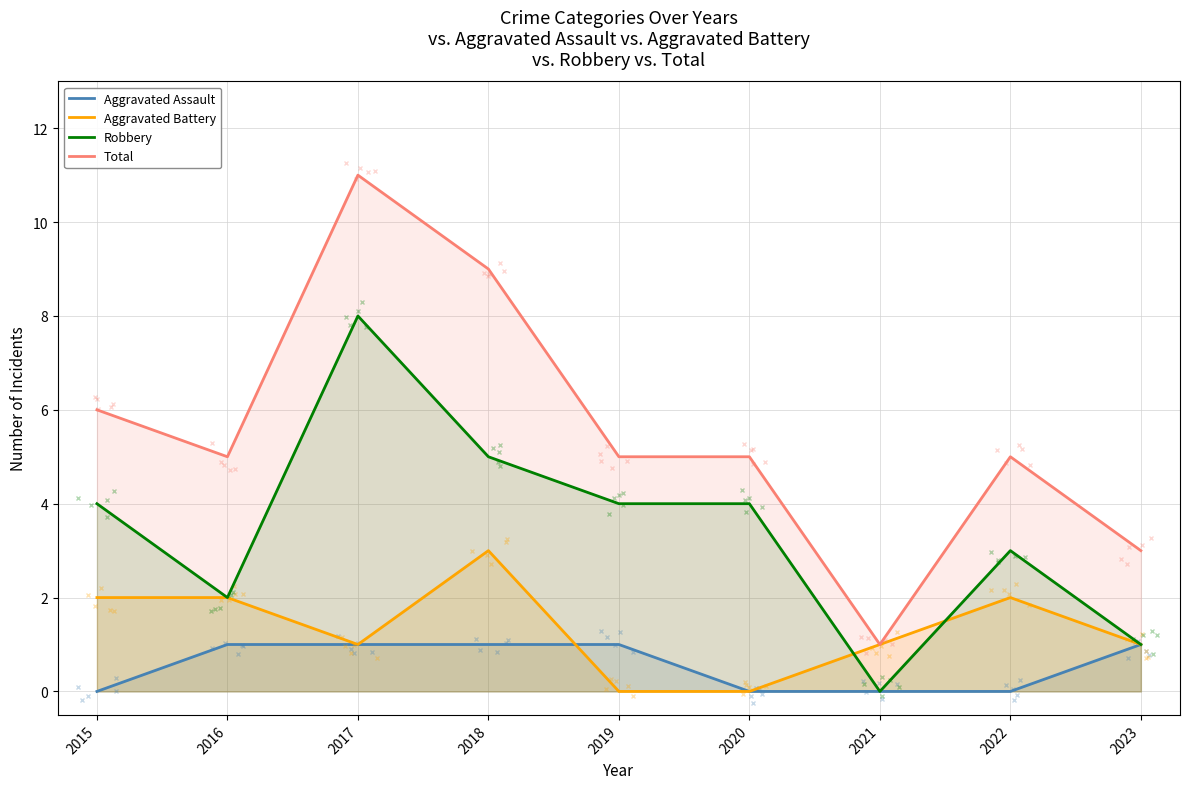

At which category does the chart reach its minimum across all series?

2015